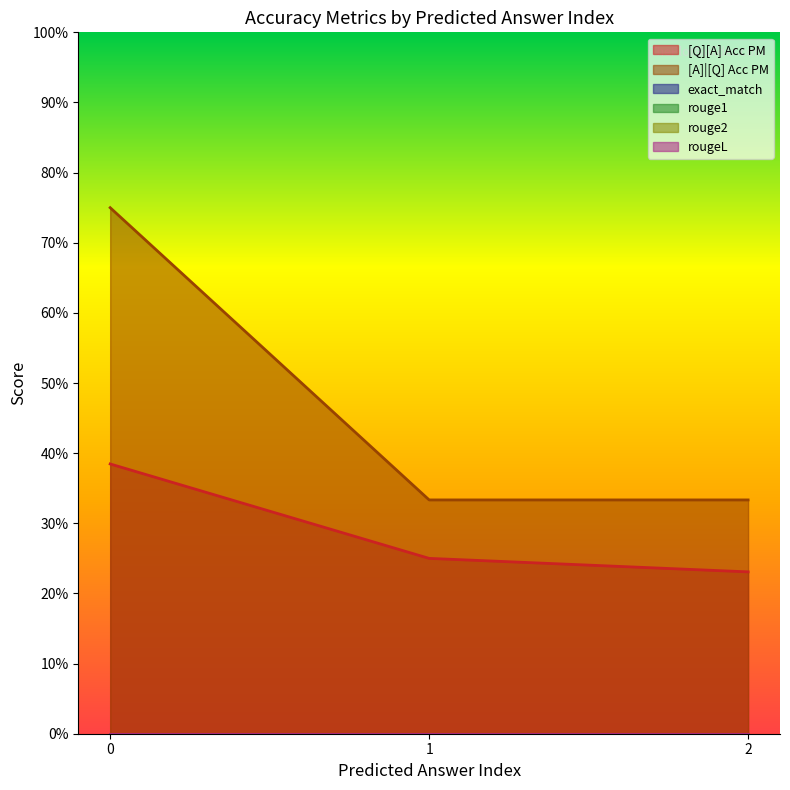

What are all the series names shown in the legend?

[Q][A] Acc PM, [A]|[Q] Acc PM, exact_match, rouge1, rouge2, rougeL